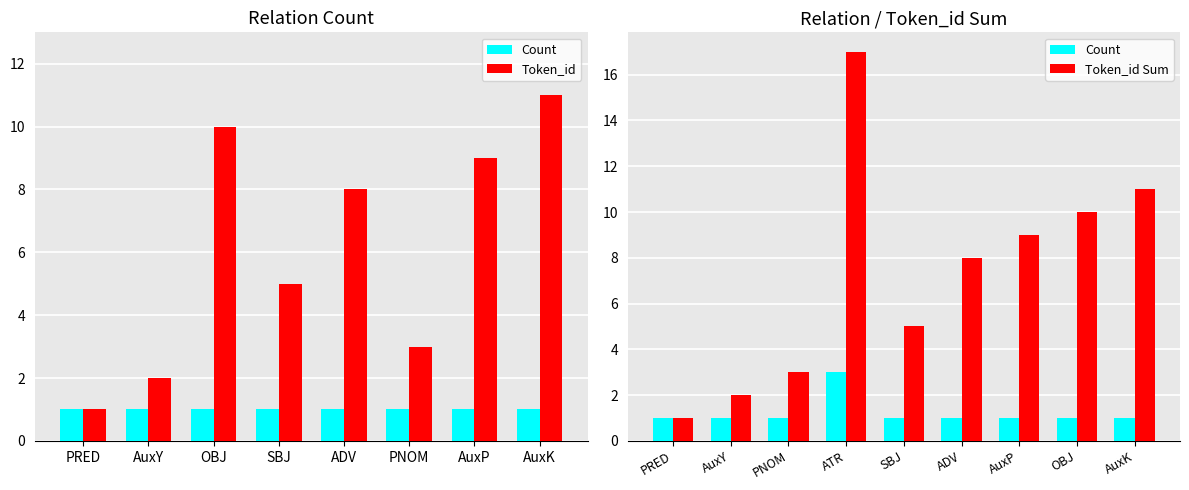

At which category does the chart reach its peak across all series?

AuxK